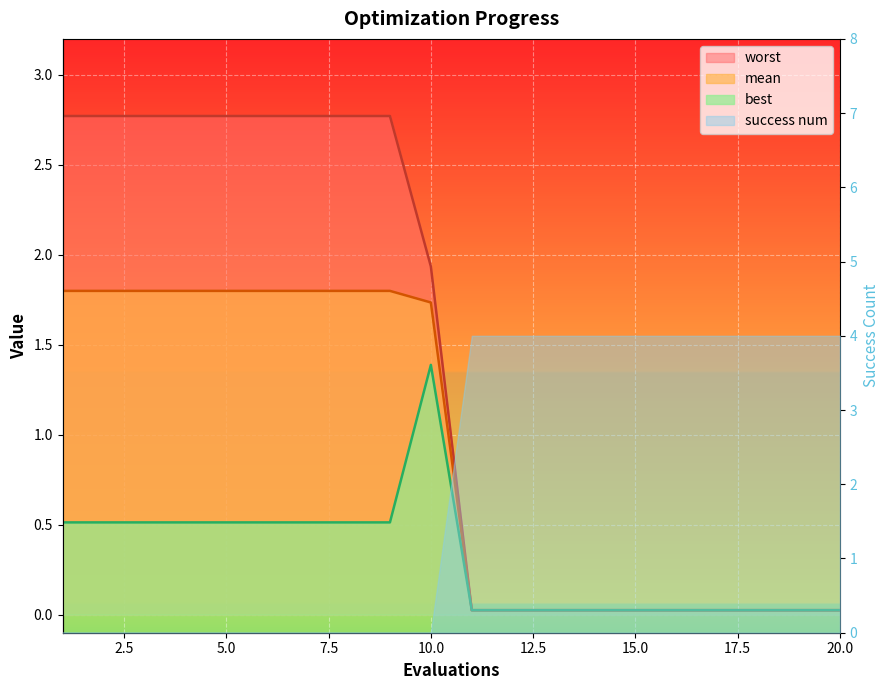

True or false: best and worst cross at least once.

False